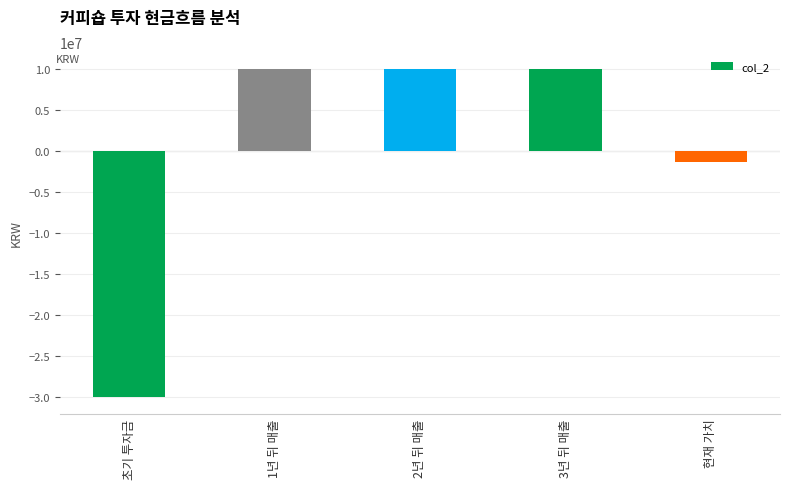

The chart shows a value of 10000000.0 at 3년 뒤 매출. True or false?

True